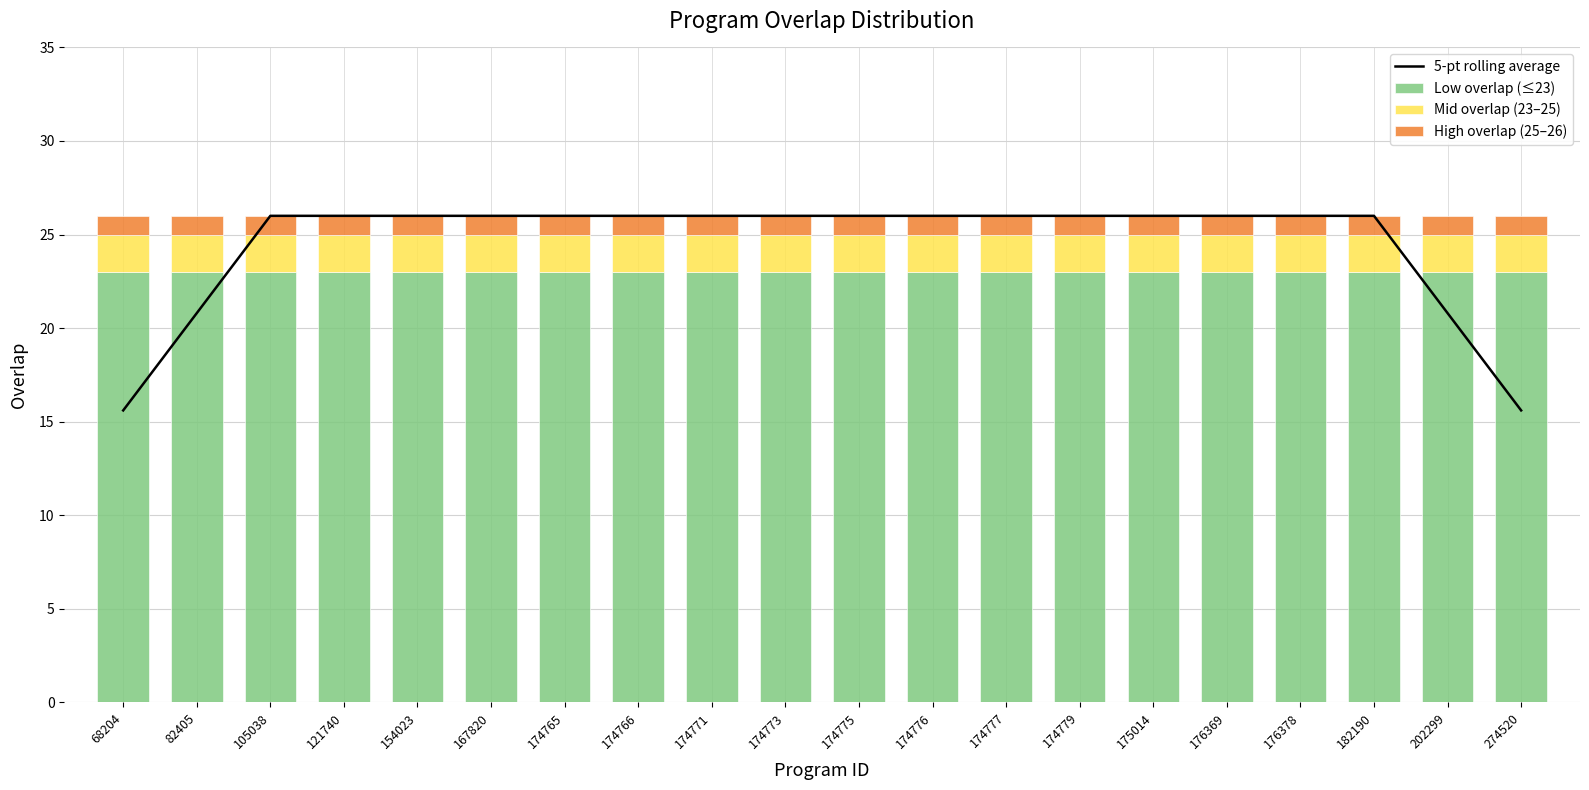

What are all the series names shown in the legend?

5-pt rolling average, Low overlap (≤23), Mid overlap (23–25), High overlap (25–26)